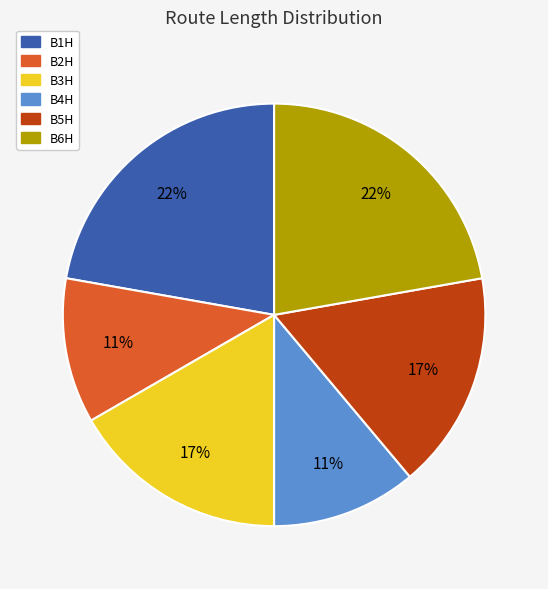

Is there a majority slice in this chart?

No